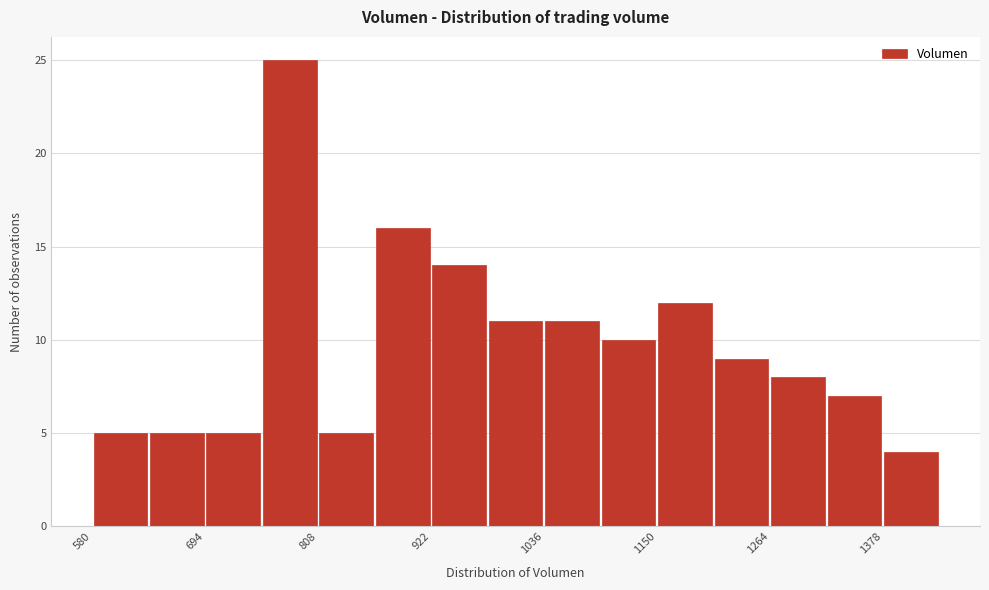

Around what value on the x-axis is the tallest bar? Give the approximate position of its centre, as read against the axis.

780